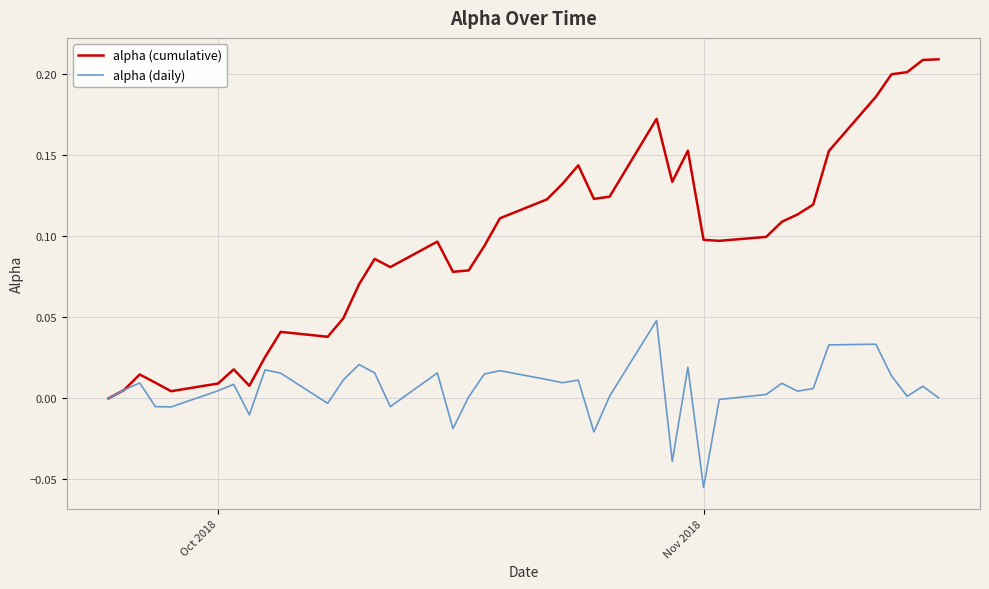

Which series has the widest spread of values?

alpha (cumulative)